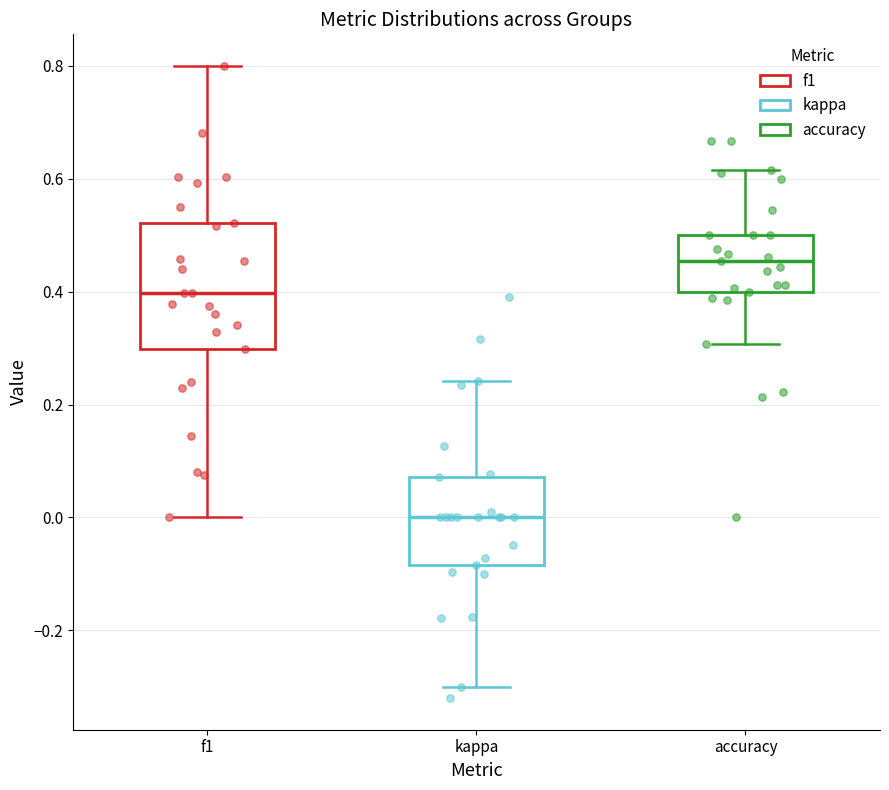

Which box has the lowest median line?

kappa